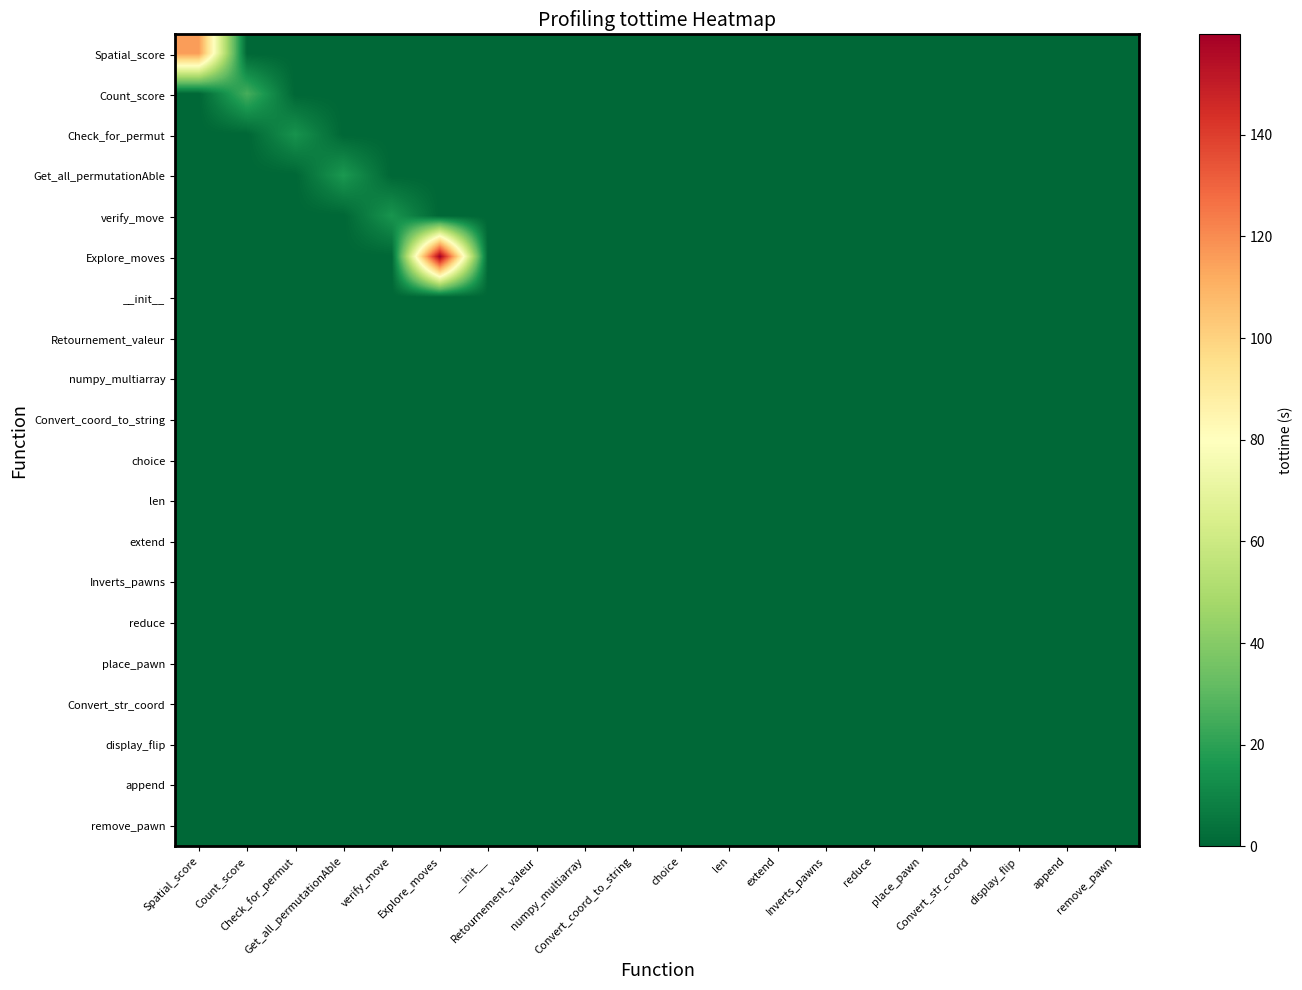

What is the maximum value for Convert_coord_to_string?

0.1